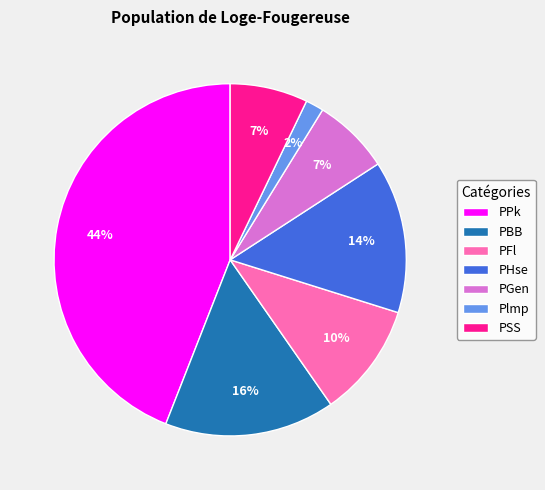

To the nearest percent, what is the difference between the PBB and PSS slice percentages?

9%